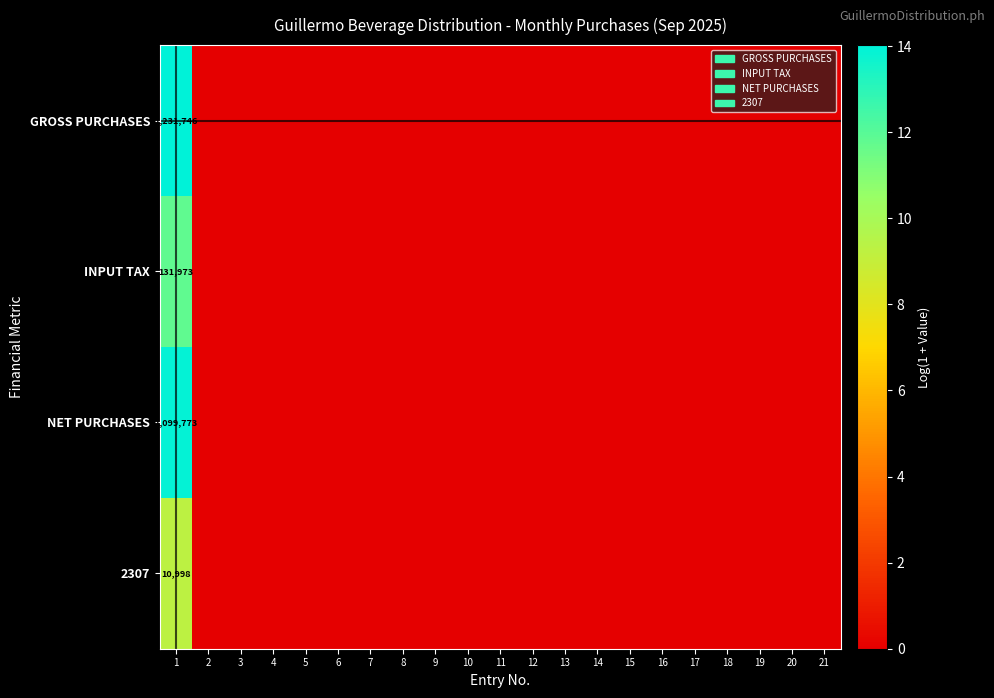

Is the value of INPUT TAX at 5 greater than the value of 2307 at 8?

No